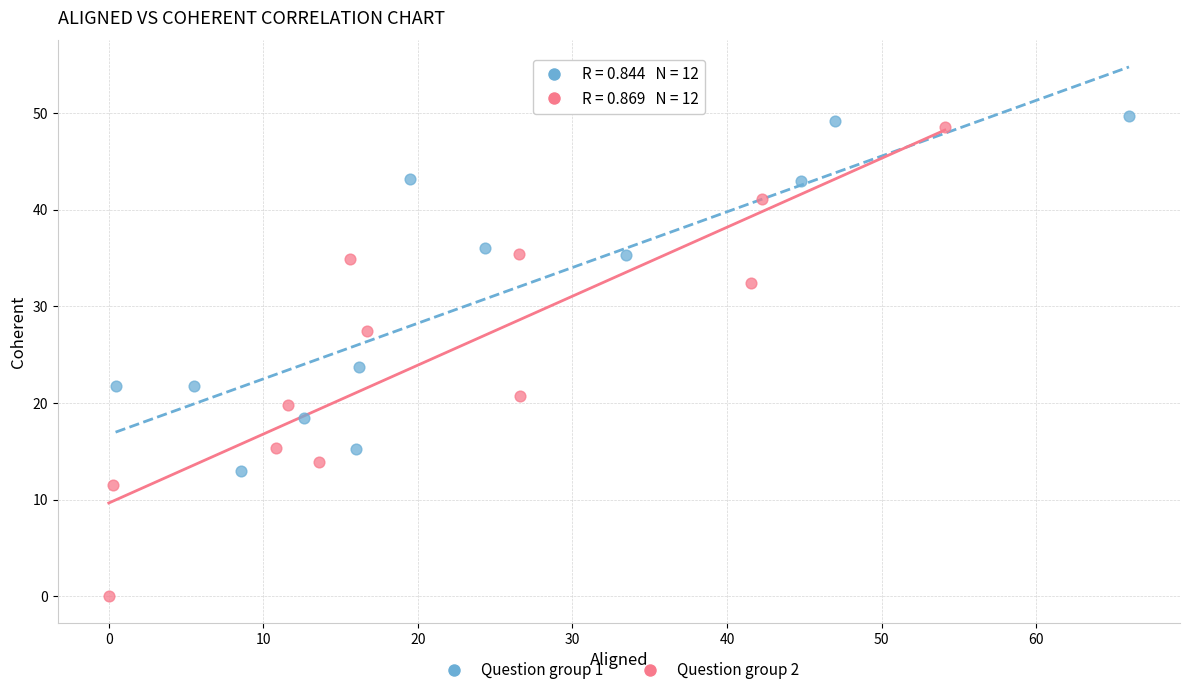

Which series has the widest spread of Y values?

Question group 2